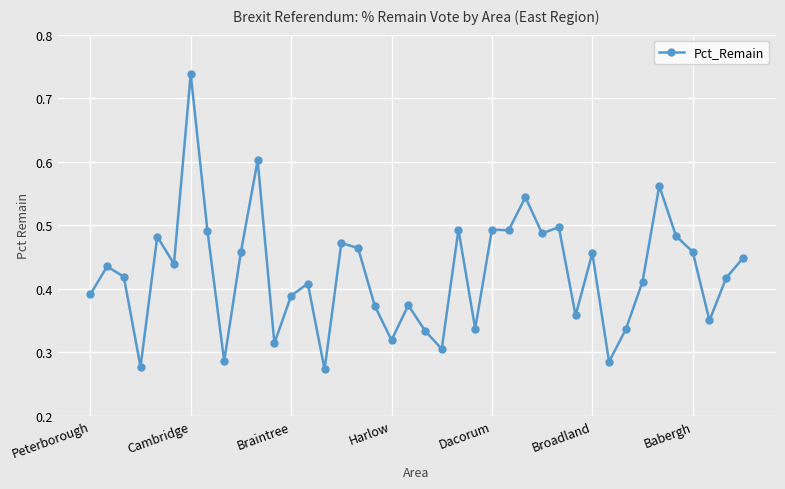

True or false: the data has more than 0 interior local peaks.

True